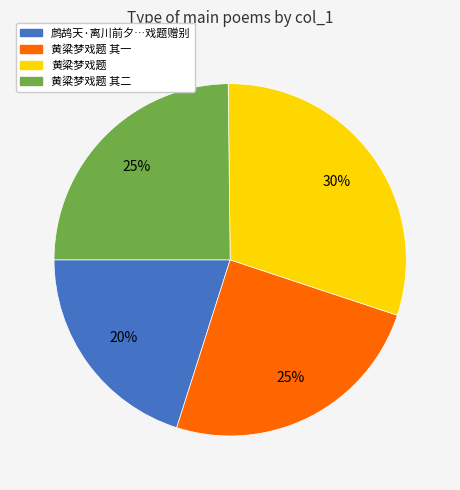

Which has a higher value, 鹧鸪天·离川前夕…戏题赠别 or 黄粱梦戏题?

黄粱梦戏题